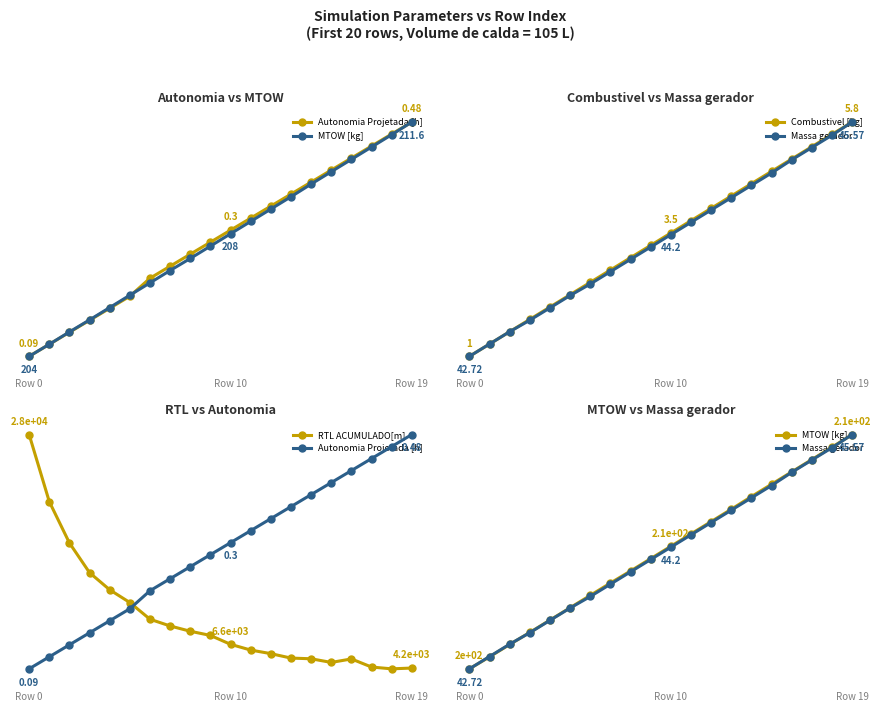

True or false: RTL ACUMULADO[m] and MTOW [kg] cross at least once.

False